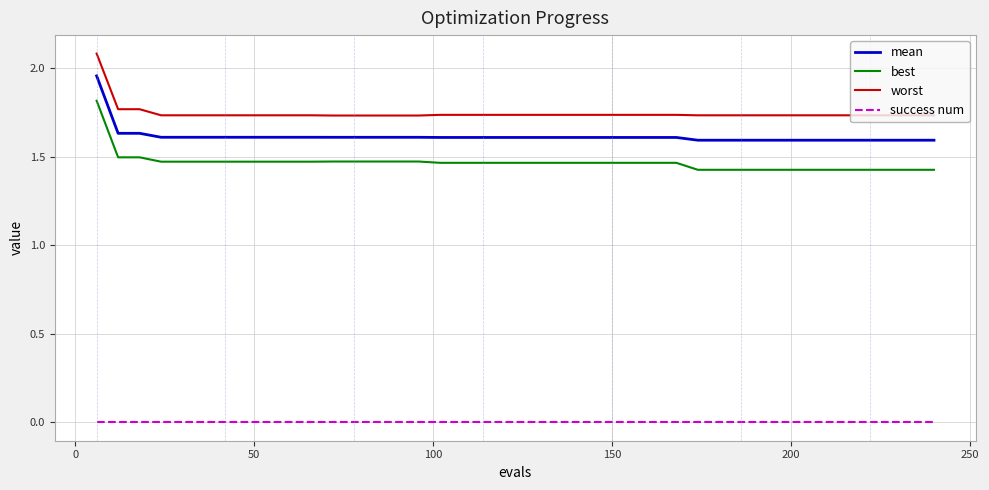

What is the greatest value displayed?

2.1